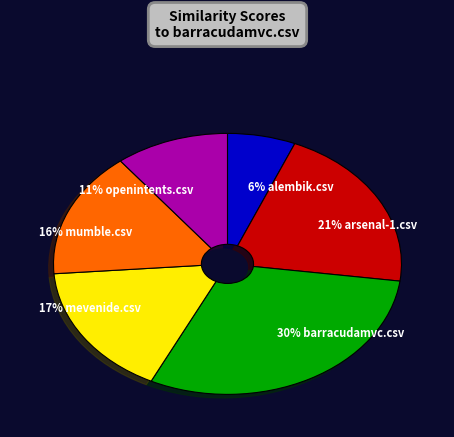

What percentage is the 21% arsenal-1.csv slice, to the nearest percent?

21%